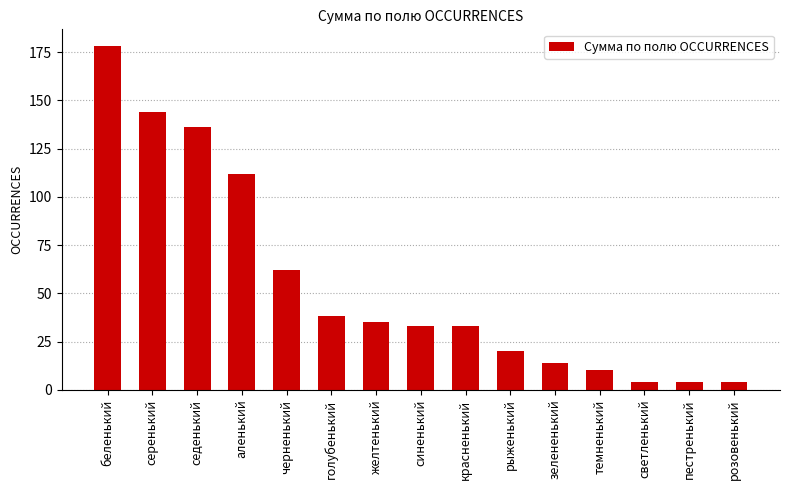

Does the chart contain stacked bars?

No